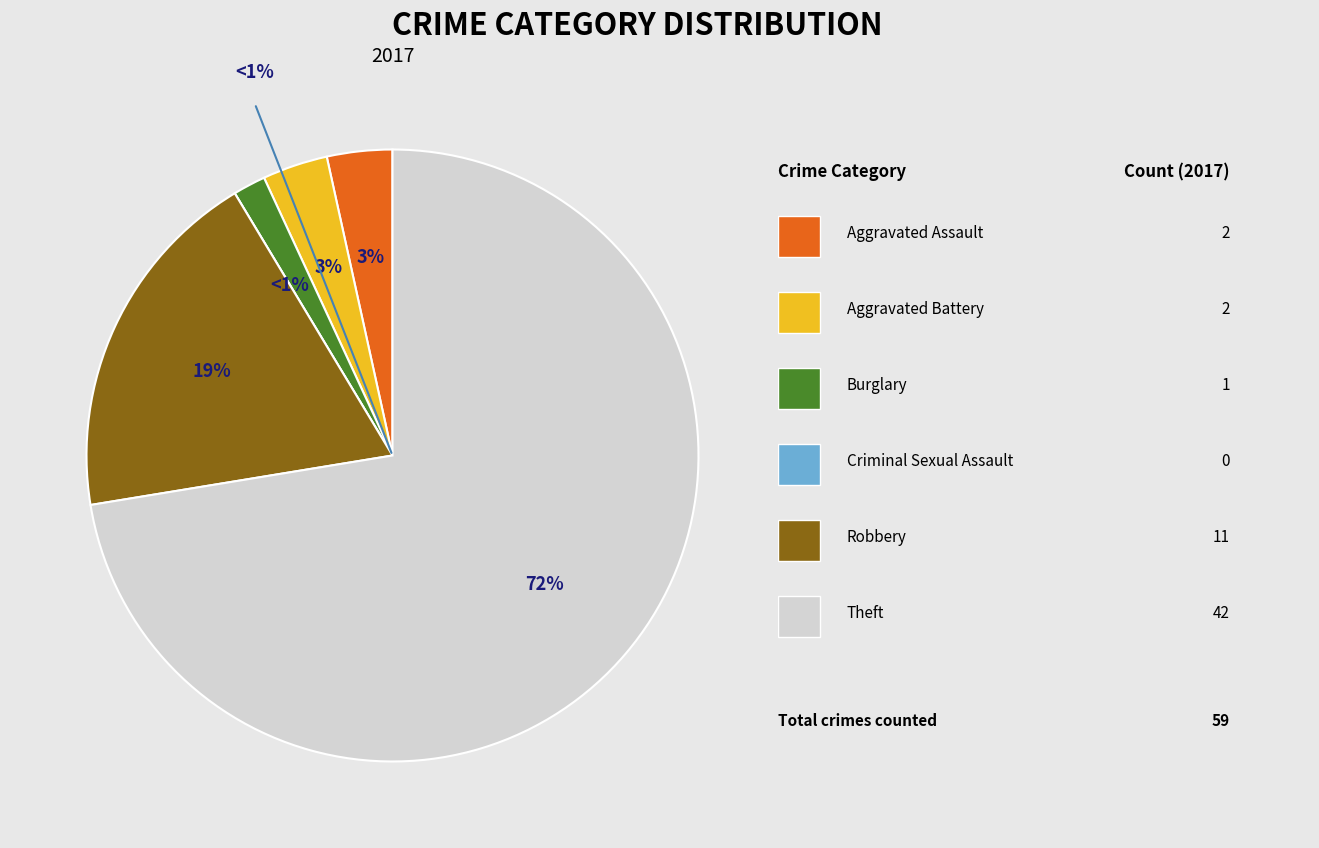

What is the smallest slice in the pie chart?

Criminal Sexual Assault